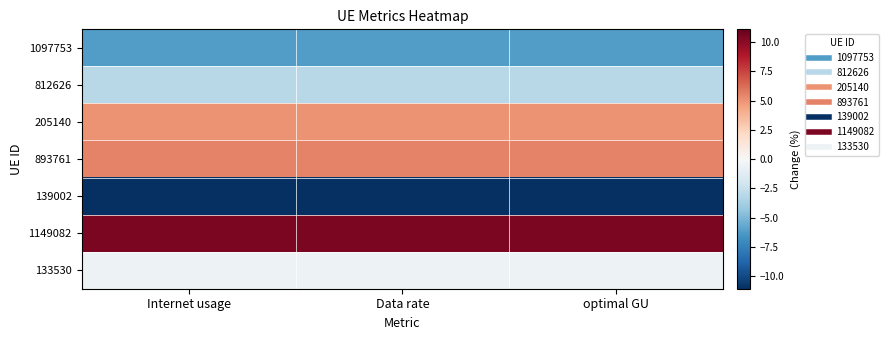

Reading left to right, list all the values displayed in this chart.

1097753: Internet usage=-6.2	Data rate=-6.2	optimal GU=-6.2
812626: Internet usage=-3.0	Data rate=-3.0	optimal GU=-3.0
205140: Internet usage=5.0	Data rate=5.0	optimal GU=5.0
893761: Internet usage=5.5	Data rate=5.5	optimal GU=5.5
139002: Internet usage=-11.1	Data rate=-11.1	optimal GU=-11.1
1149082: Internet usage=10.4	Data rate=10.4	optimal GU=10.4
133530: Internet usage=-0.6	Data rate=-0.6	optimal GU=-0.6